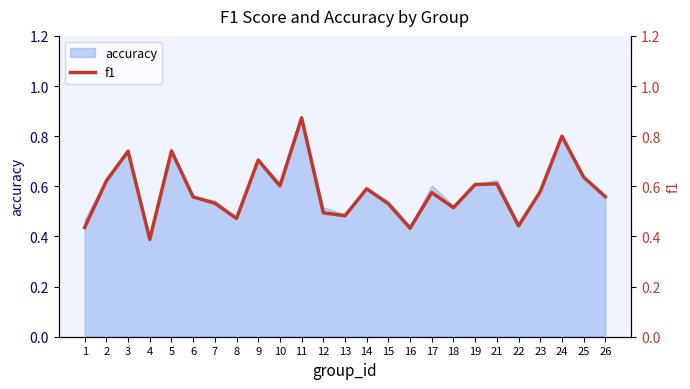

List the labels in order of value, largest first.

11, 24, 5, 3, 9, 25, 2, 21, 19, 10, 14, 23, 17, 26, 6, 7, 15, 18, 12, 13, 8, 22, 1, 16, 4